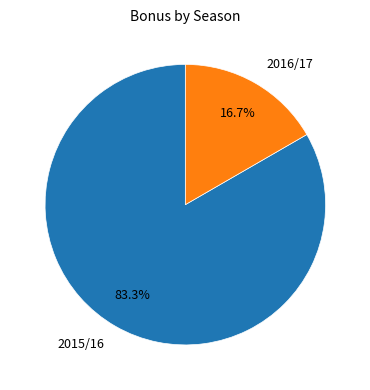

Is the sum of 2015/16 and 2016/17 greater than half?

Yes